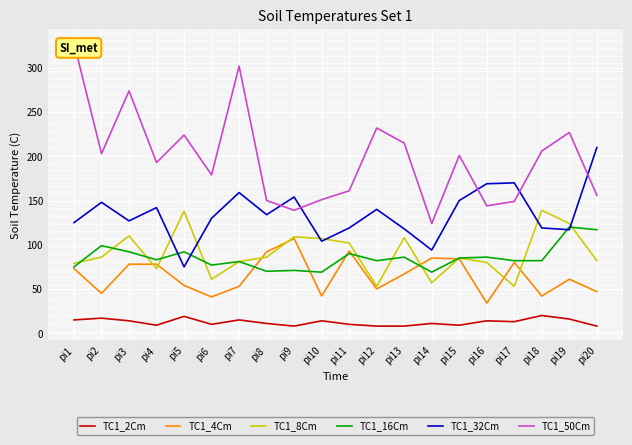

True or false: TC1_50Cm and TC1_4Cm intersect in this chart.

False